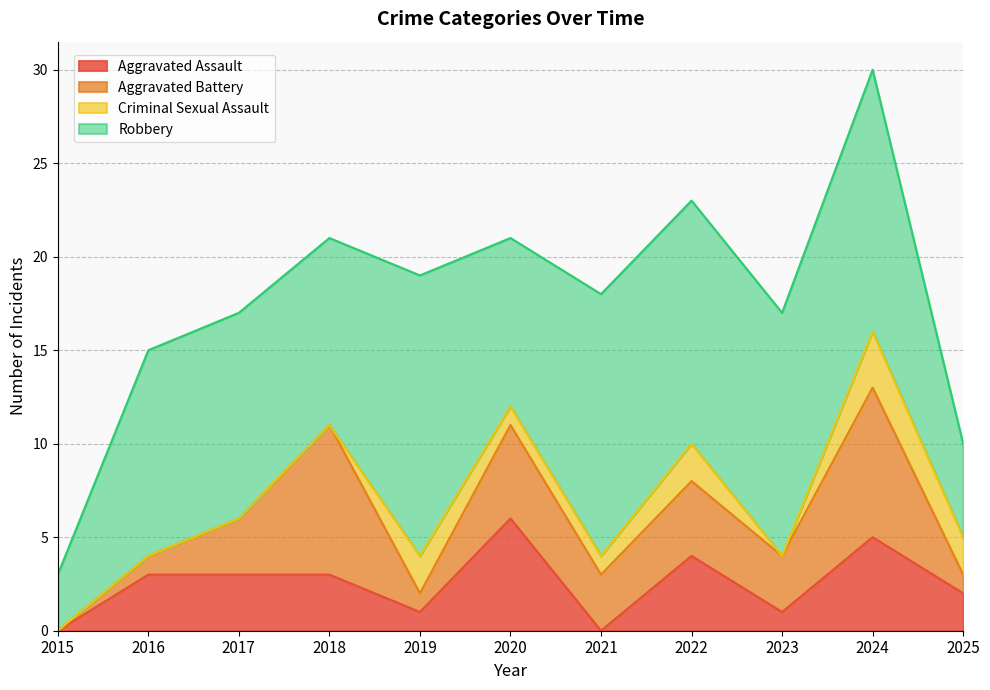

True or false: Aggravated Assault and Robbery intersect in this chart.

False